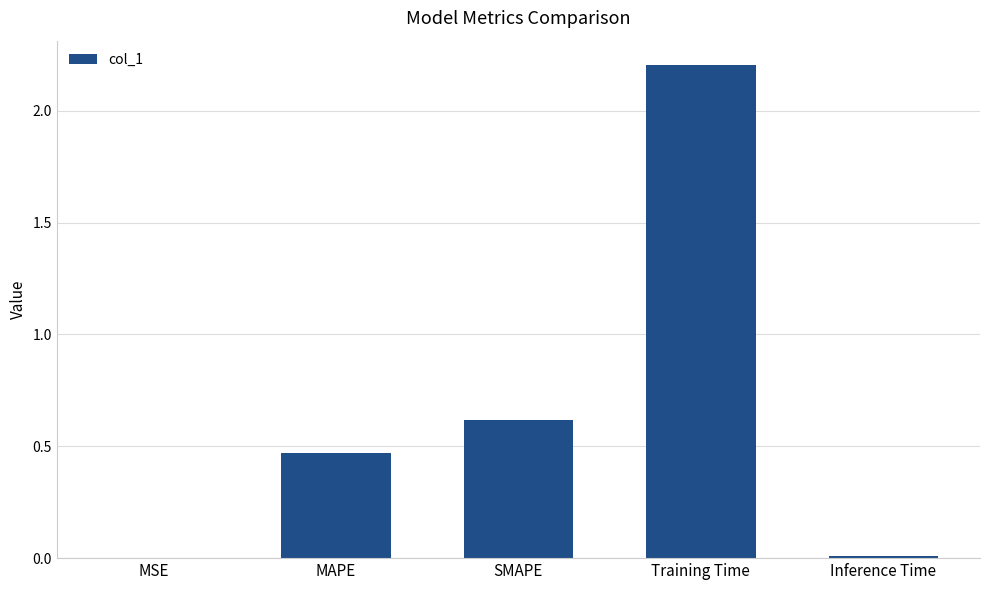

What is the greatest value displayed?

2.2